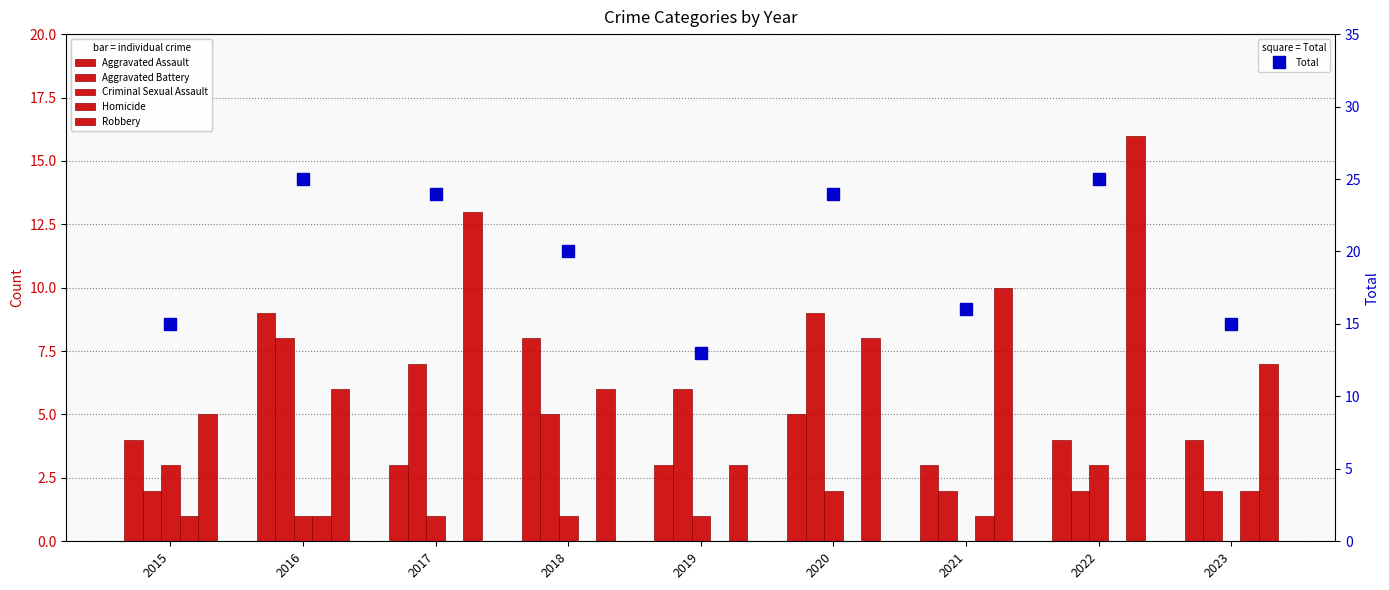

What is the difference between the Homicide values at 2017 and 2023?

2